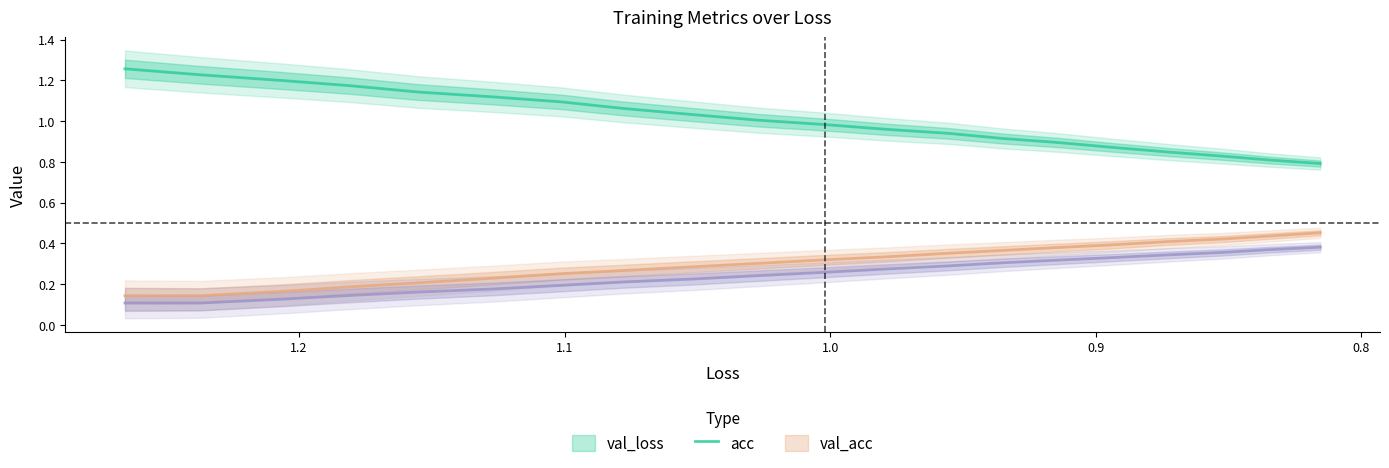

True or false: val_loss has more than 0 interior local peaks.

False